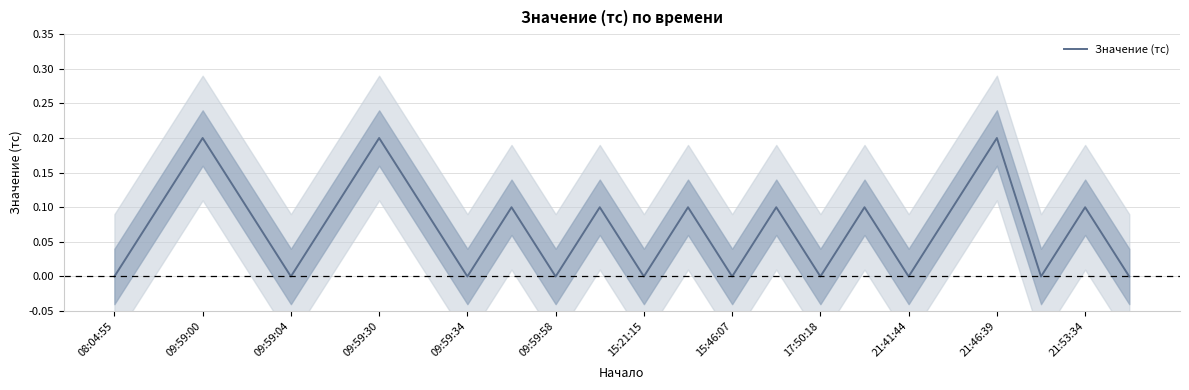

What is the sum of all values?

1.7